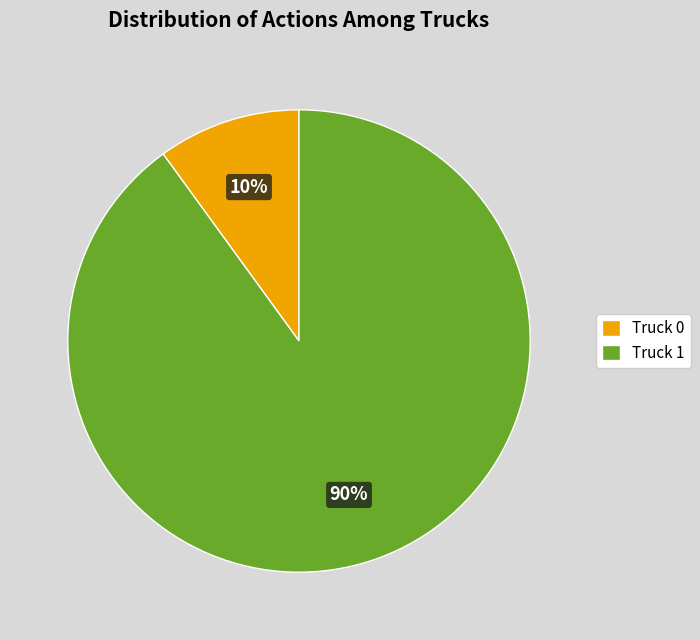

Between Truck 1 and Truck 0, which is larger?

Truck 1